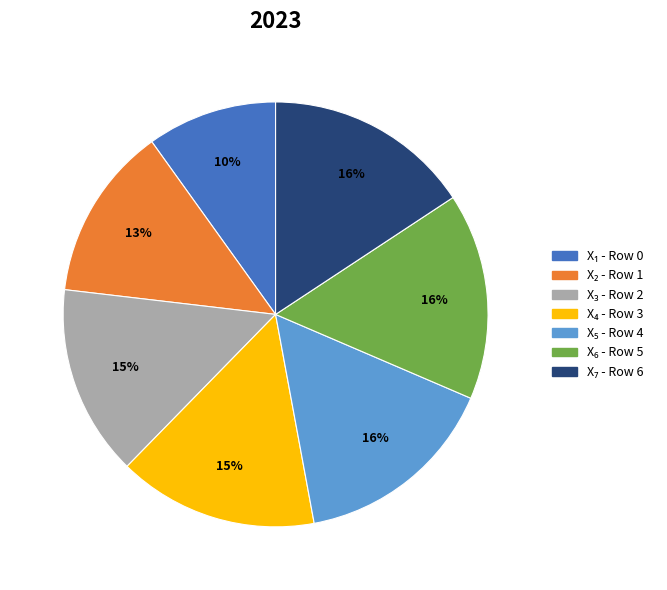

To the nearest percent, what is the difference between the largest and smallest slice percentages?

6%